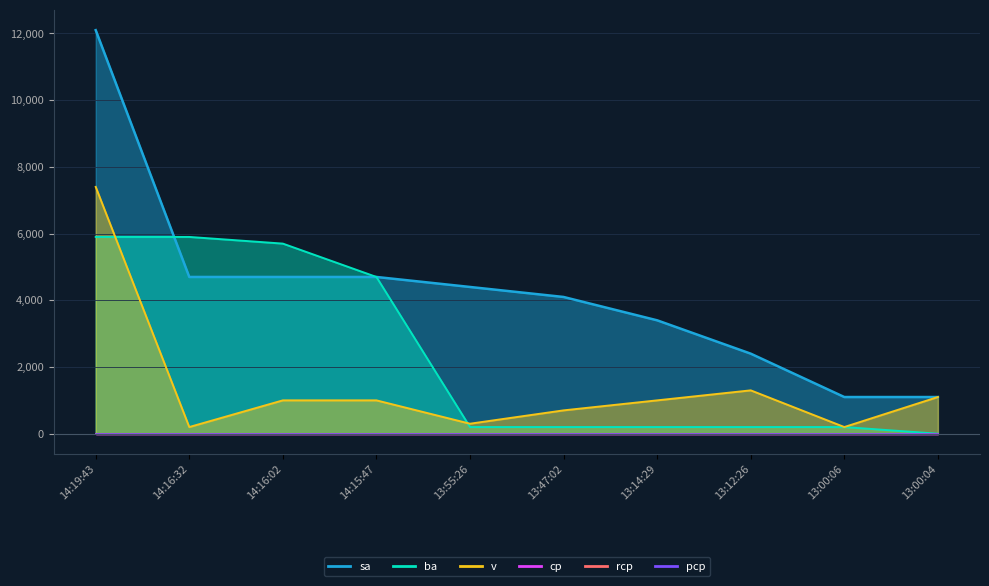

Rank the series by their average value, from lowest to highest.

v, ba, sa